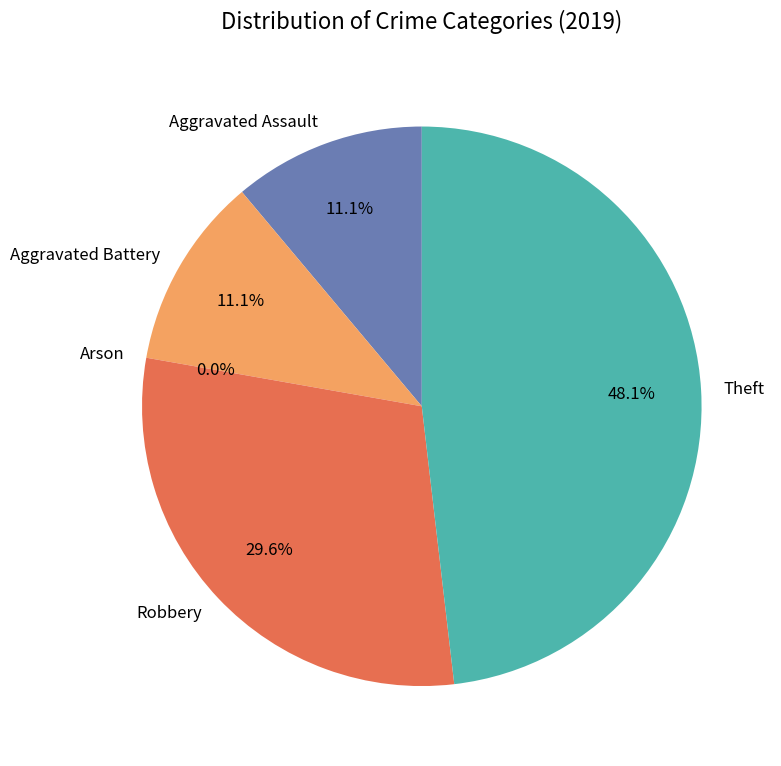

How many slices are in this pie chart?

5